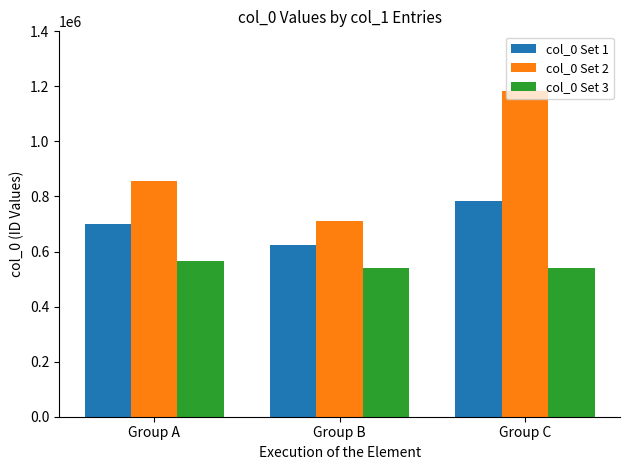

The col_0 Set 2 series shows 1566088 at Group C. True or false?

False